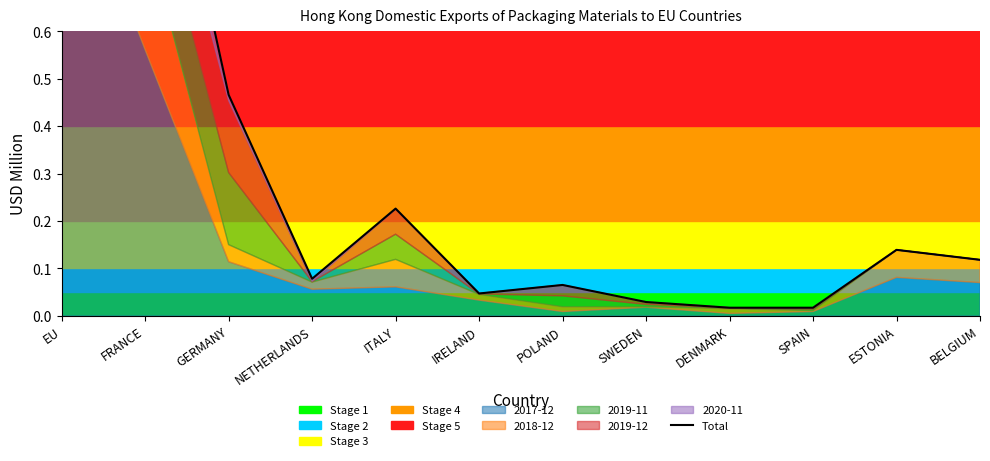

True or false: the data shows 0.1 at IRELAND.

False